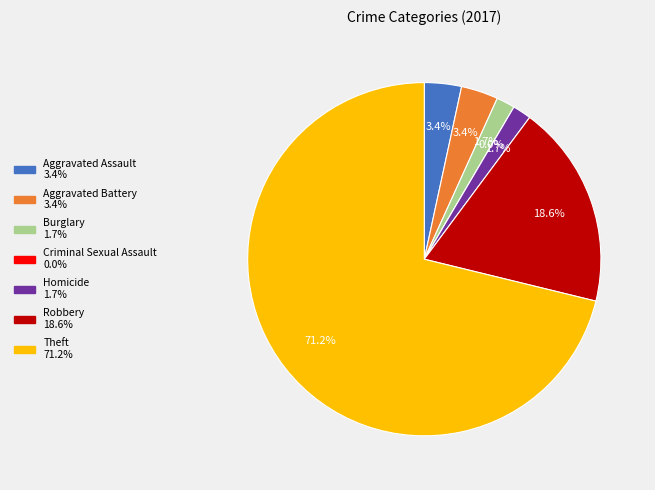

What percentage is NOT represented by Criminal Sexual Assault?

100.0%